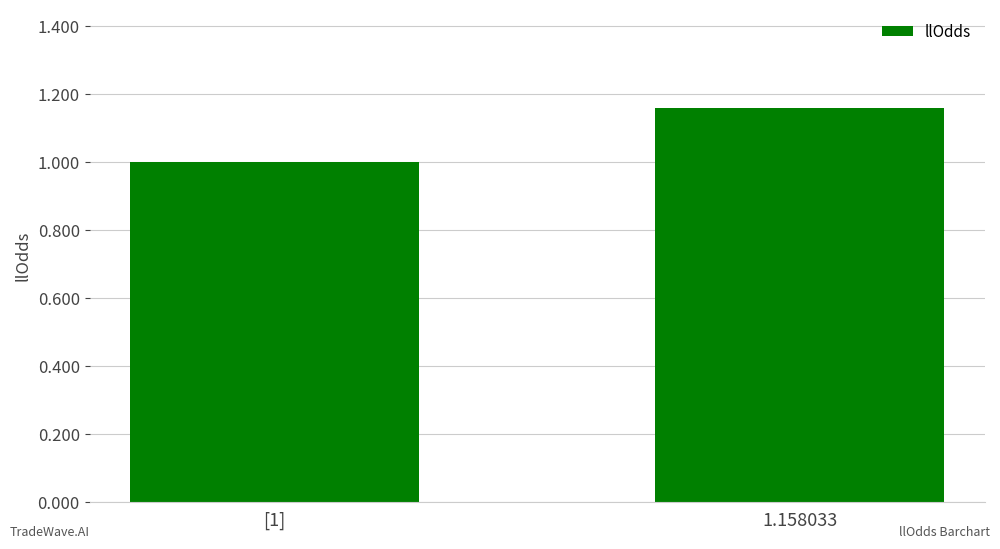

What is the sum of the values at 1.158033 and [1]?

2.2